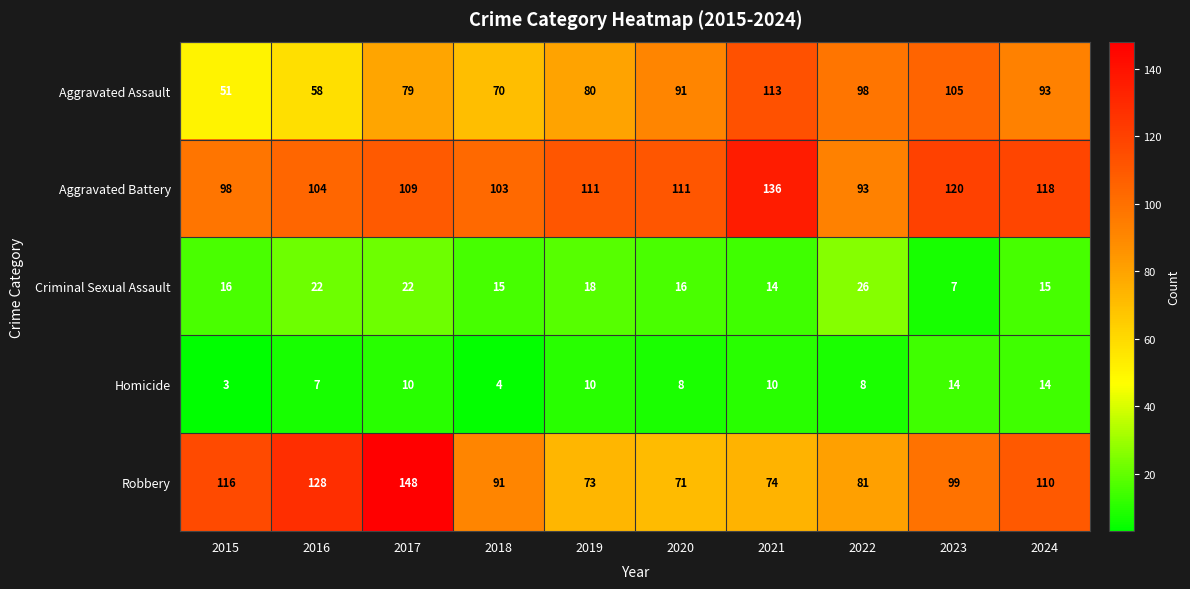

Which series has the largest total across all categories?

Aggravated Battery